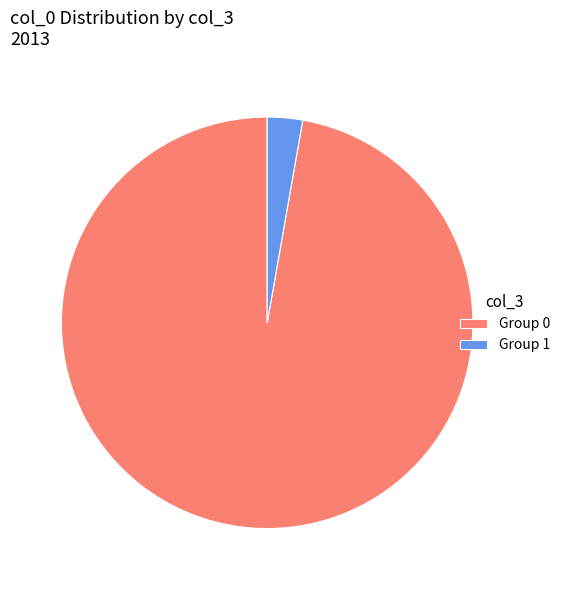

What is the majority slice?

Group 0